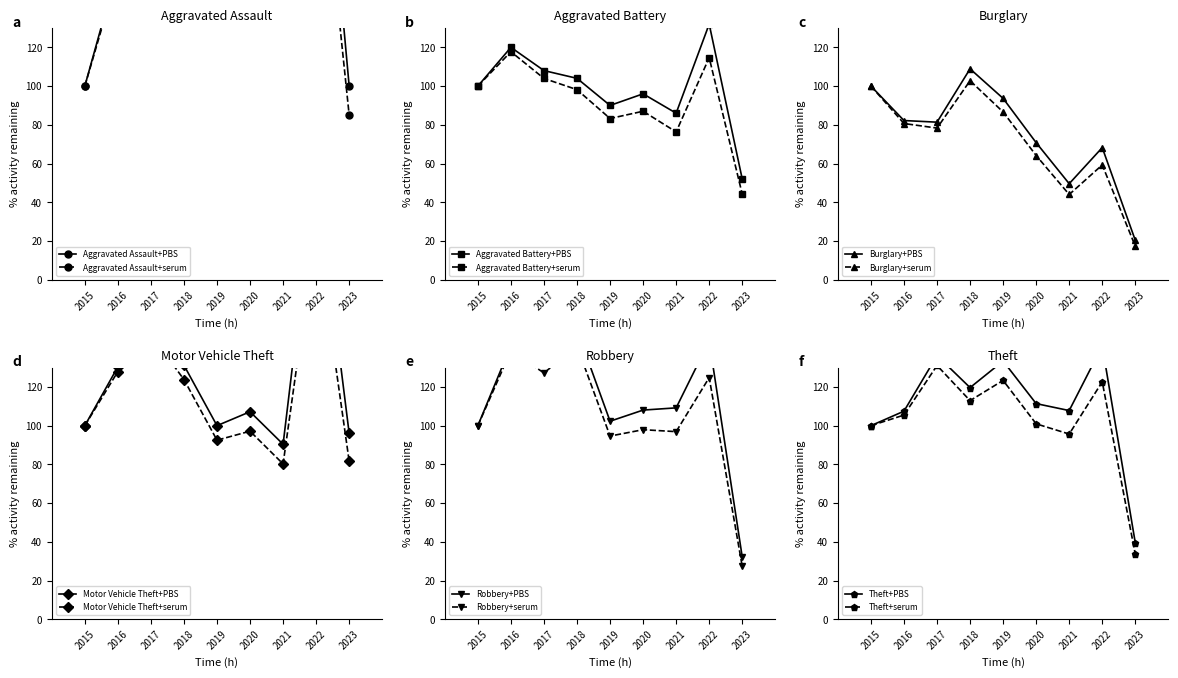

True or false: Aggravated Battery and Theft intersect in this chart.

True